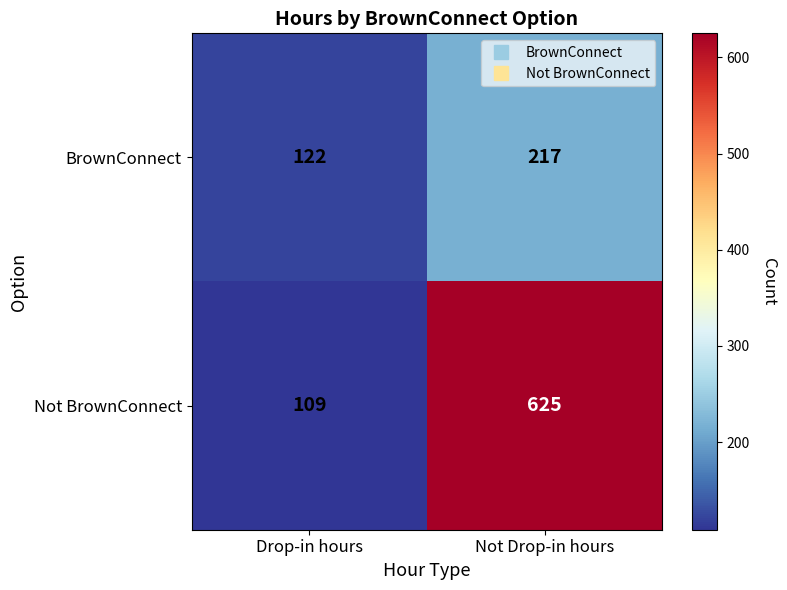

Reading left to right, what are all the values shown in this chart?

BrownConnect: Drop-in hours=122	Not Drop-in hours=217
Not BrownConnect: Drop-in hours=109	Not Drop-in hours=625